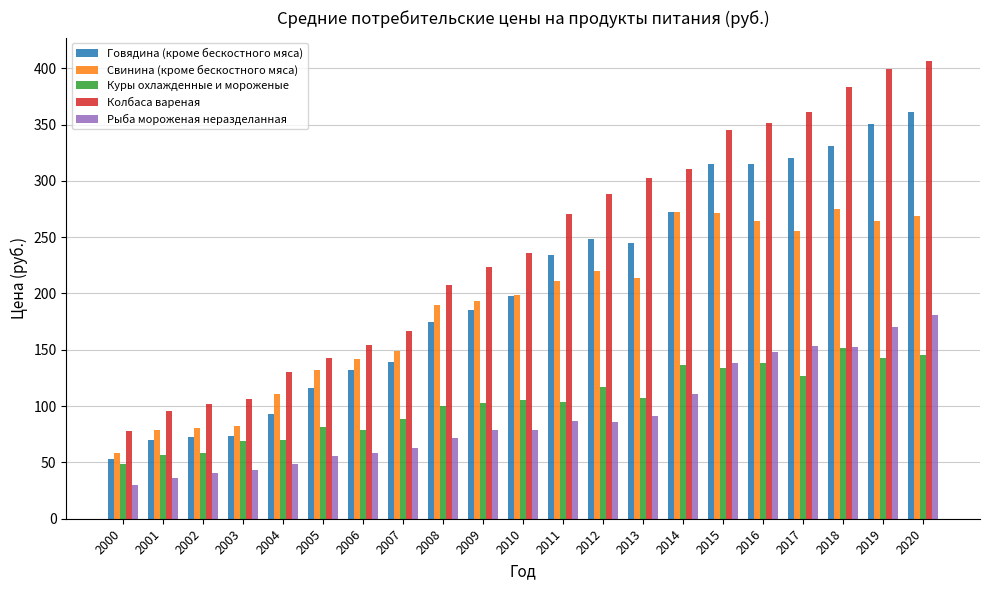

The value of Рыба мороженая неразделанная at 2001 is 36.6. True or false?

True